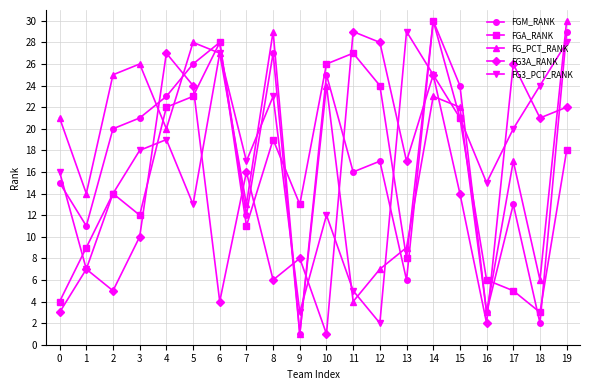

What is the approximate value of FGA_RANK at 19, to the nearest 5?

20